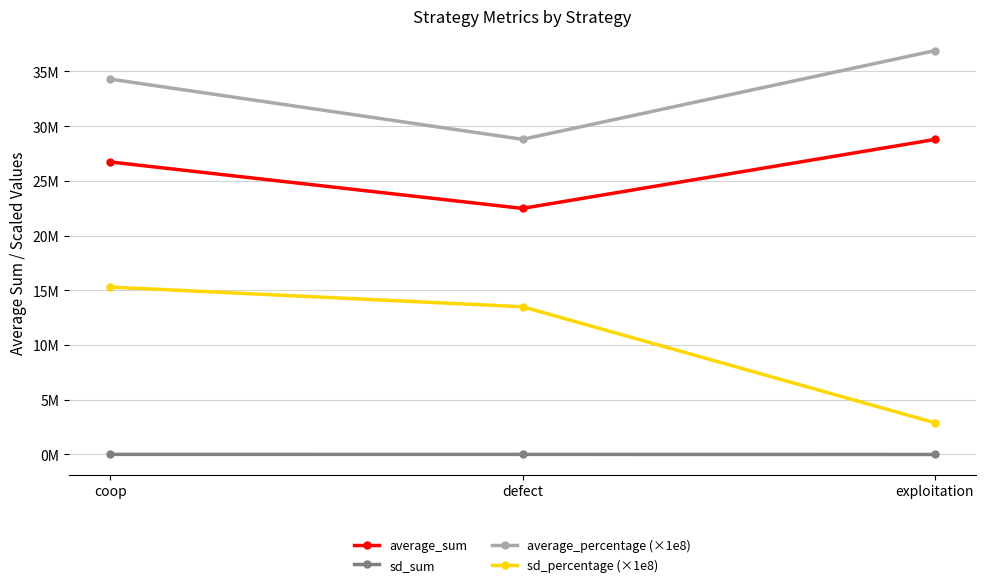

What is the label of the 2nd point from the right?

defect